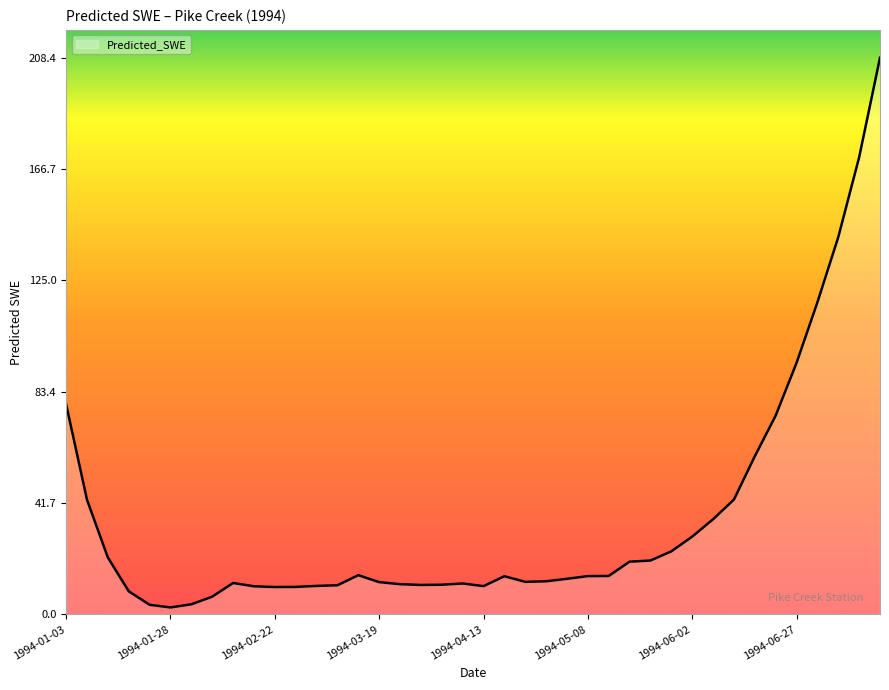

What is the difference between the maximum and minimum values?

205.8